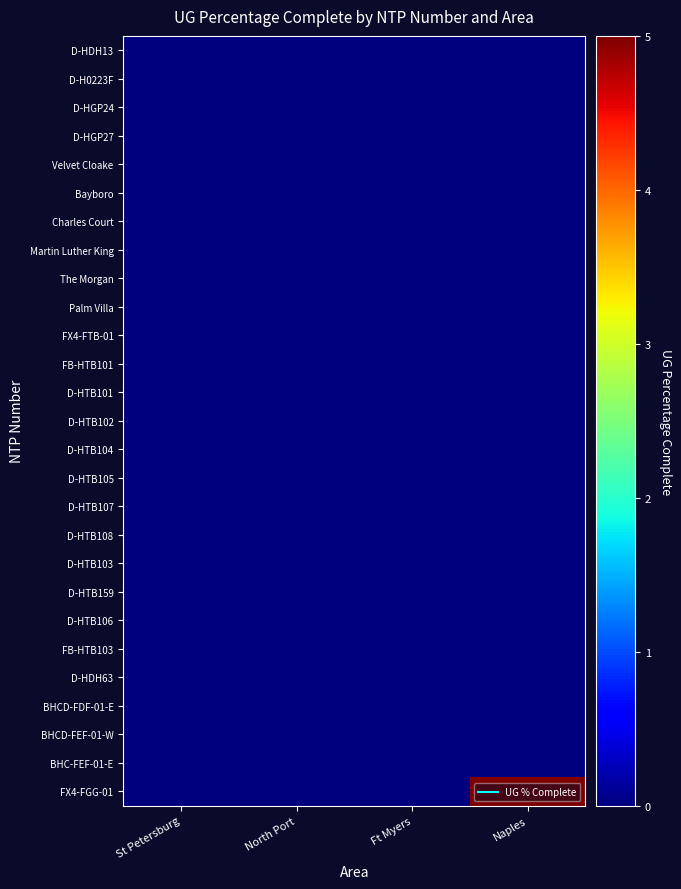

At which category is the sum across all series the highest?

Naples